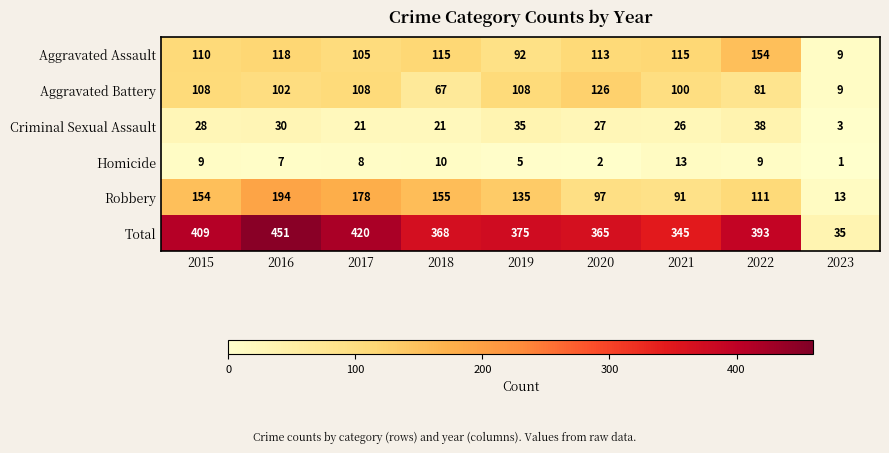

Read the Total value at 2019.

375